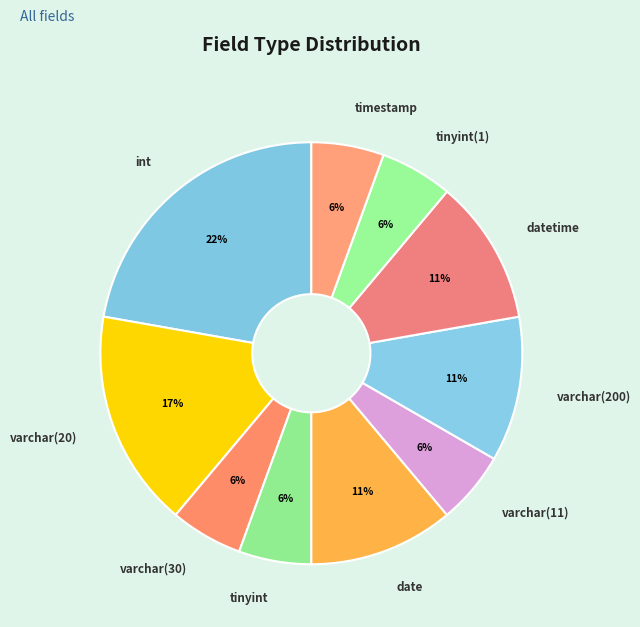

Does tinyint account for over 50% of the chart?

No